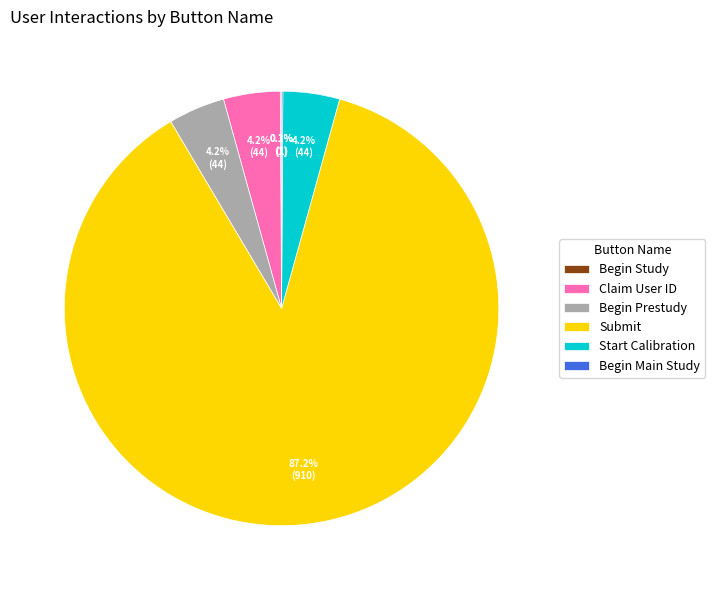

What is the largest slice in the pie chart?

Submit